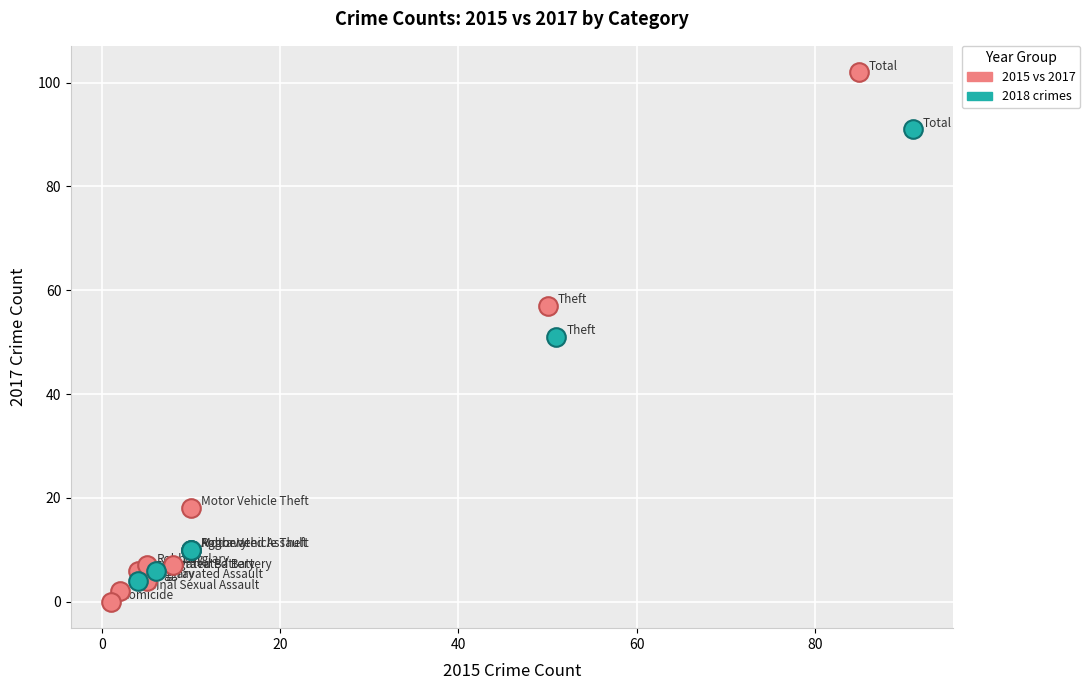

Which series reaches the minimum Y coordinate?

2015 vs 2017